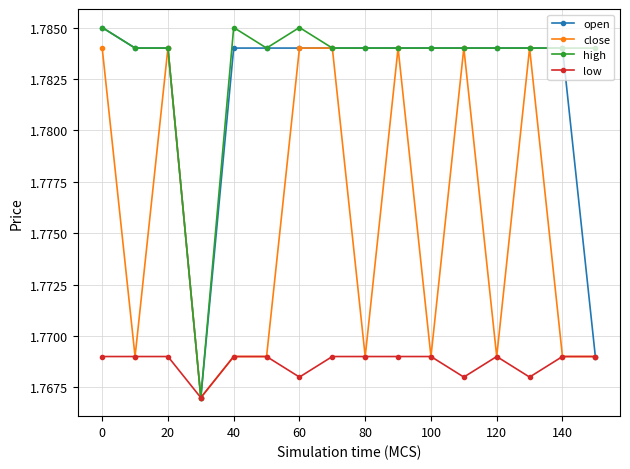

True or false: close has more than 2 points higher than both neighbors.

True